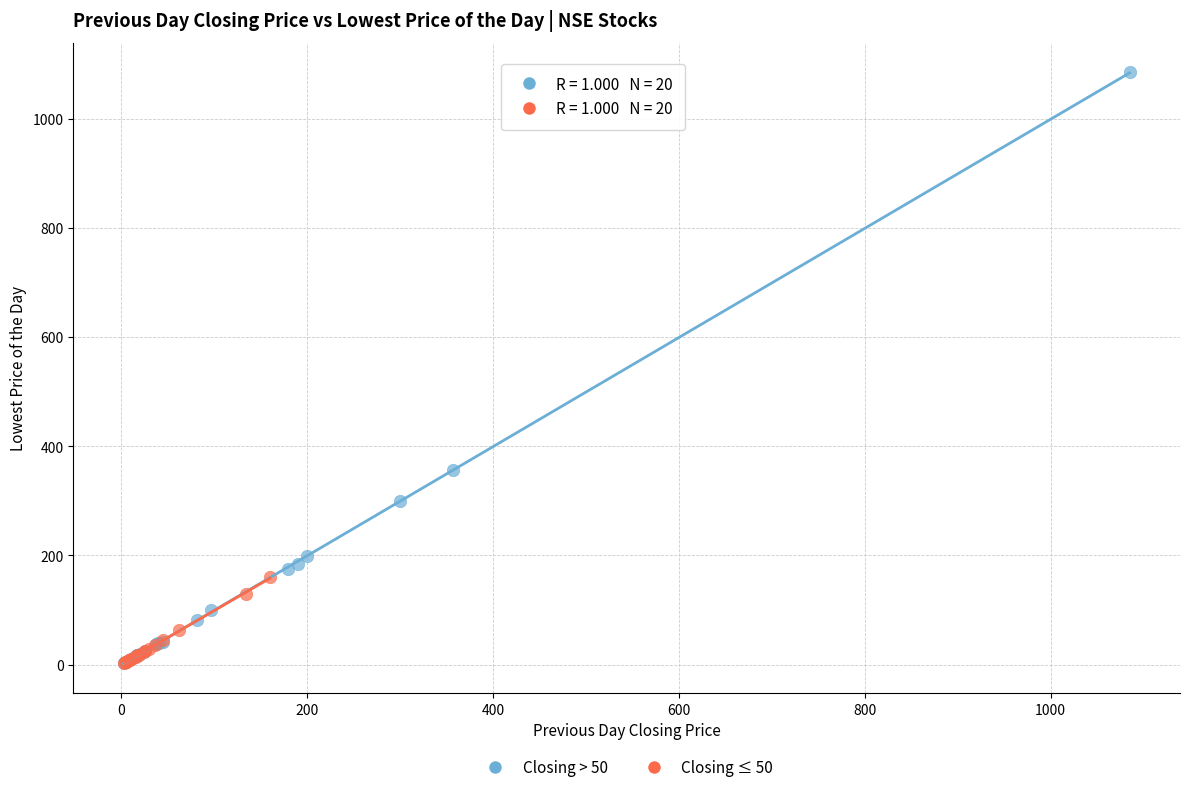

Which series contains the highest Y value?

Closing > 50